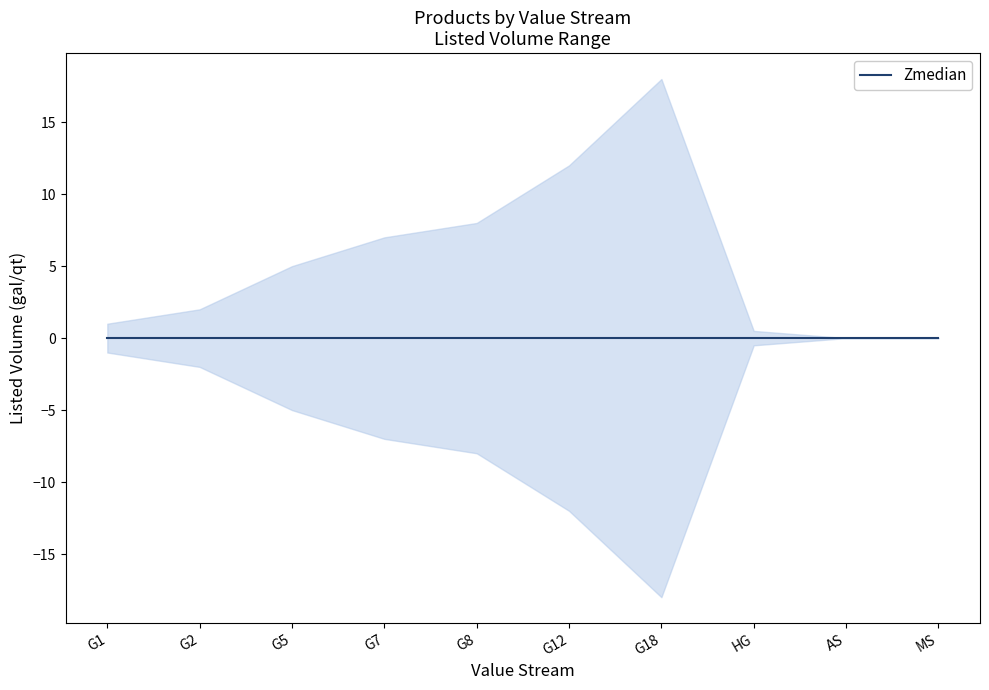

At which label is Zmedian closest to 0?

G1